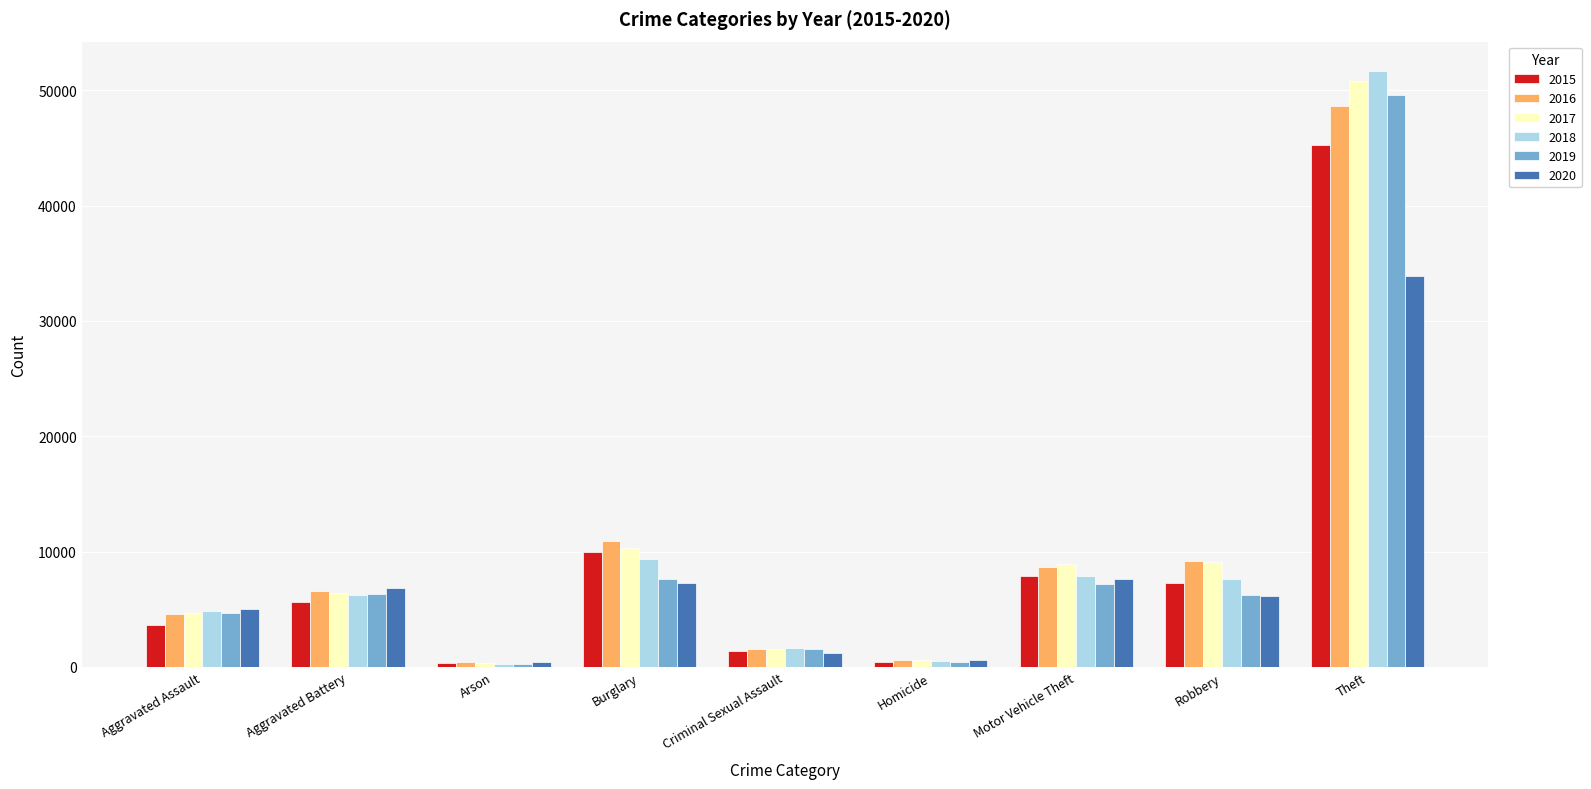

How many bars are there in total?

54